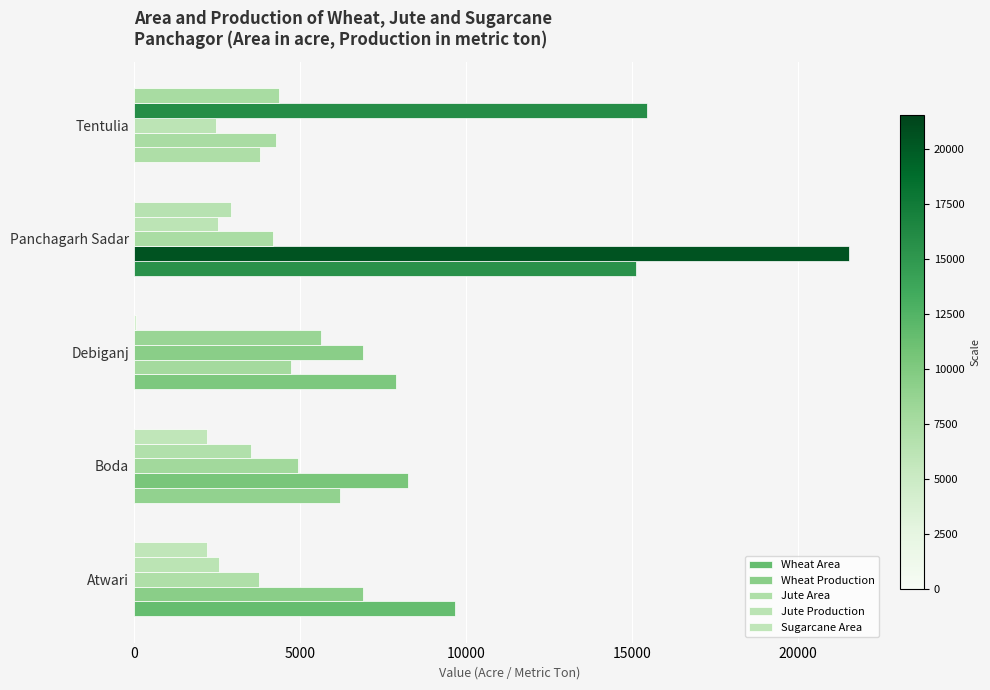

How many distinct data groups are displayed?

5